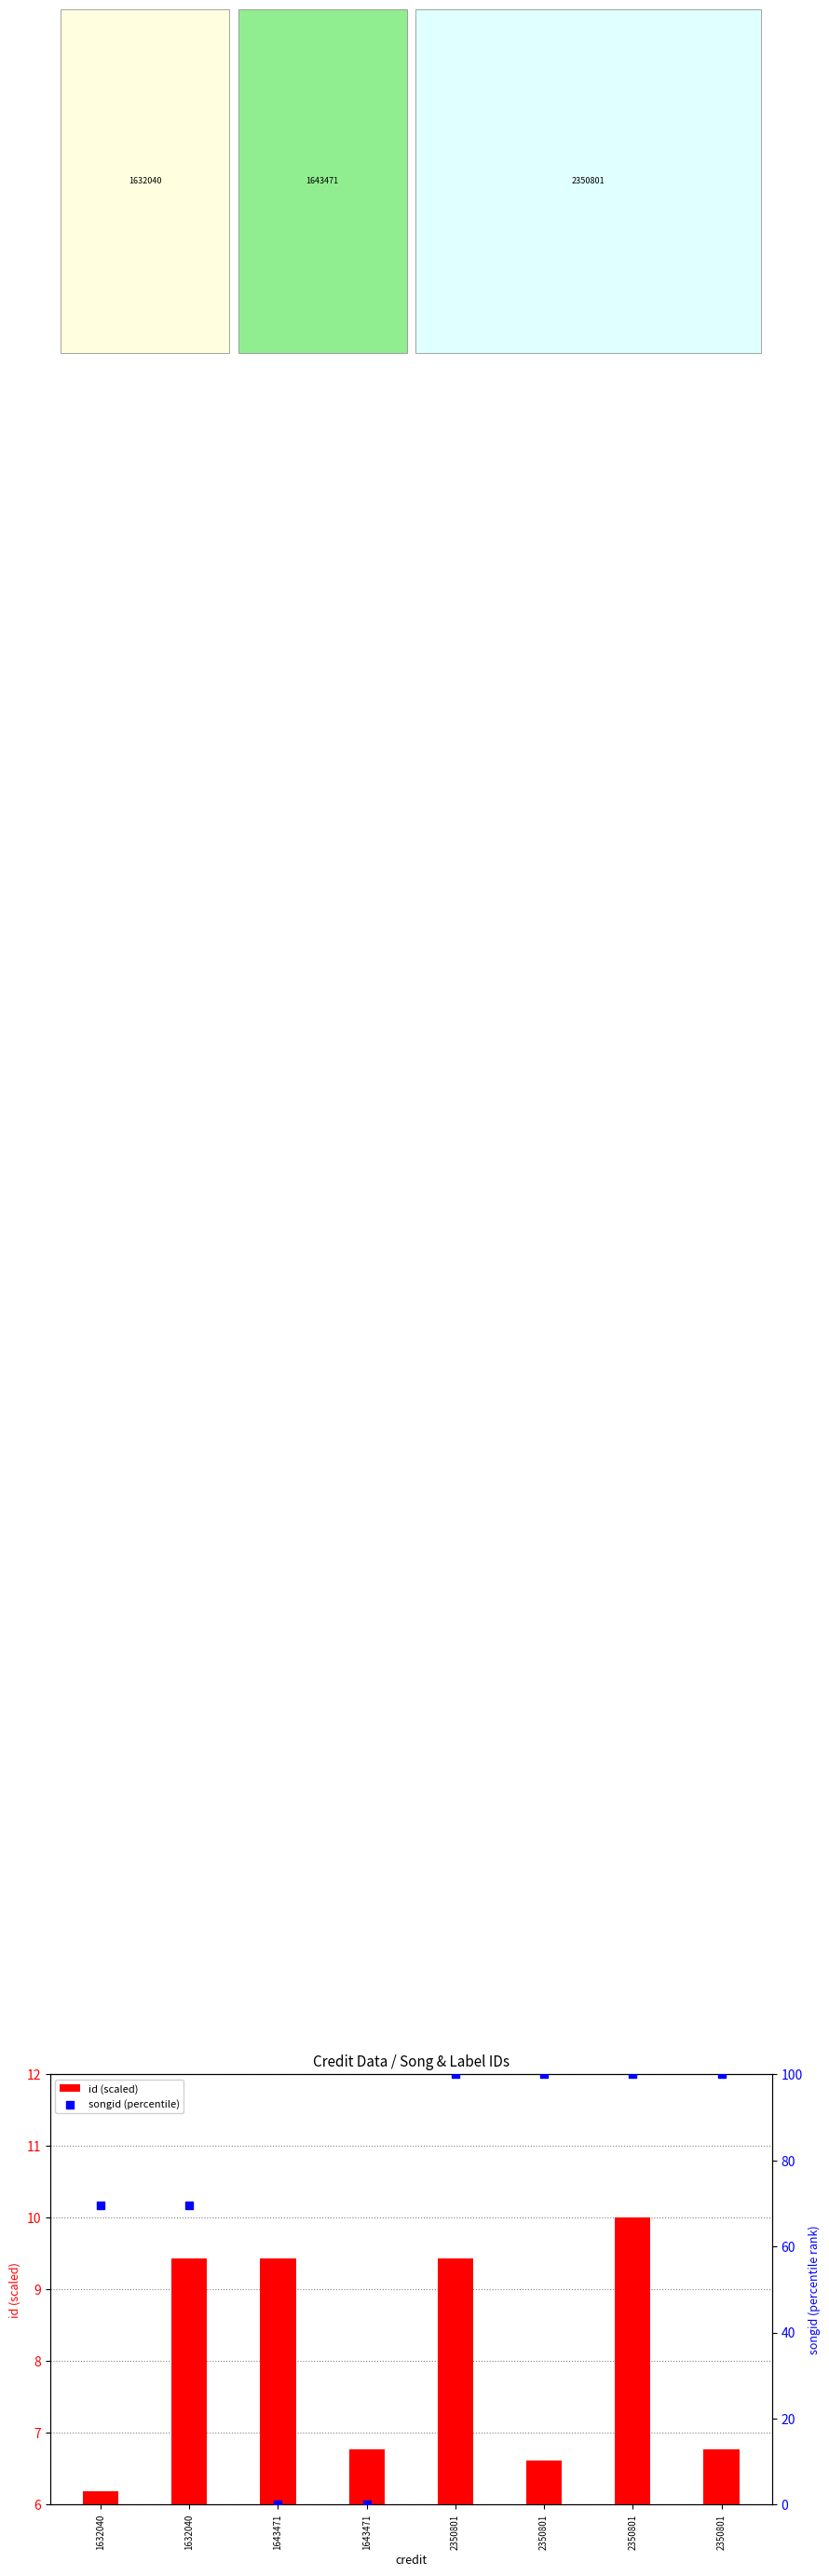

Which series reaches the maximum Y coordinate?

songid (percentile)